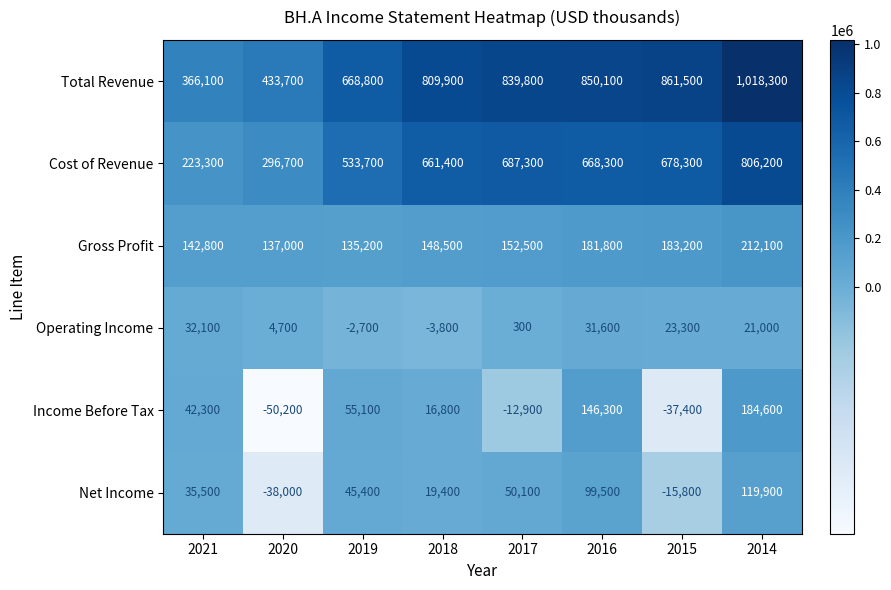

What is the sum of the Cost of Revenue values at 2020 and 2021?

520000